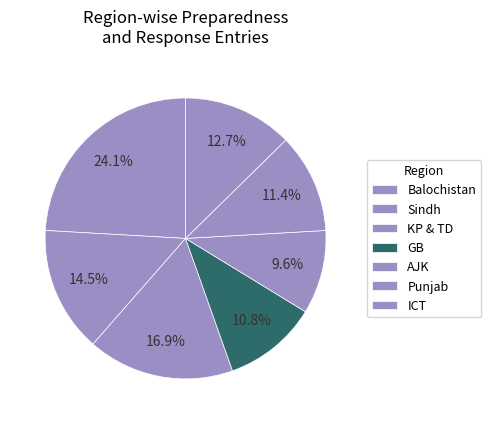

Which category has the smallest portion of the pie?

AJK